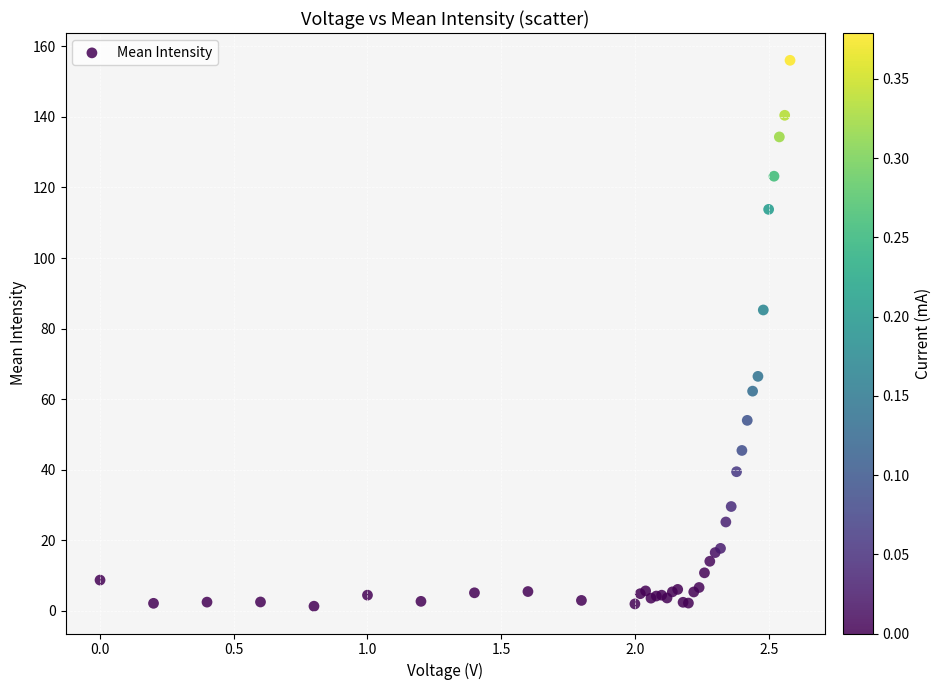

What Y value in the scatter plot is closest to 78?

85.3